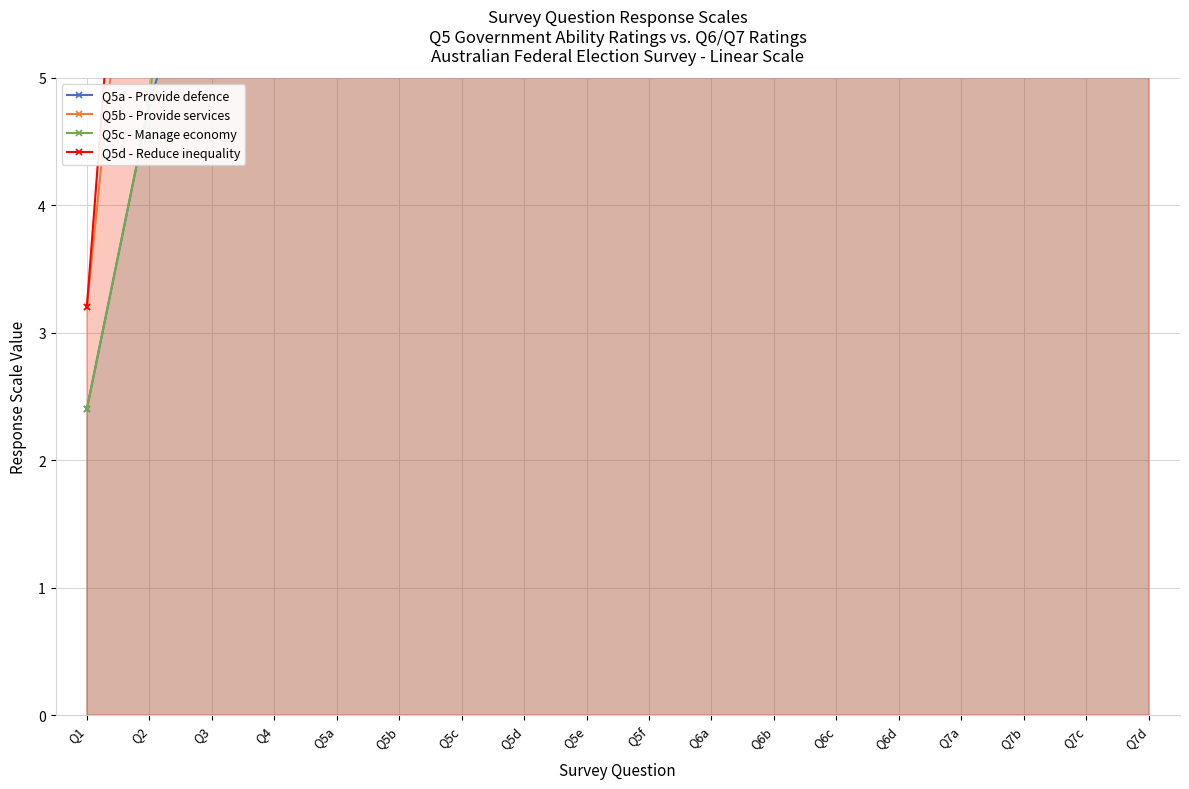

True or false: Q5d - Reduce inequality and Q5b - Provide services cross at least once.

False